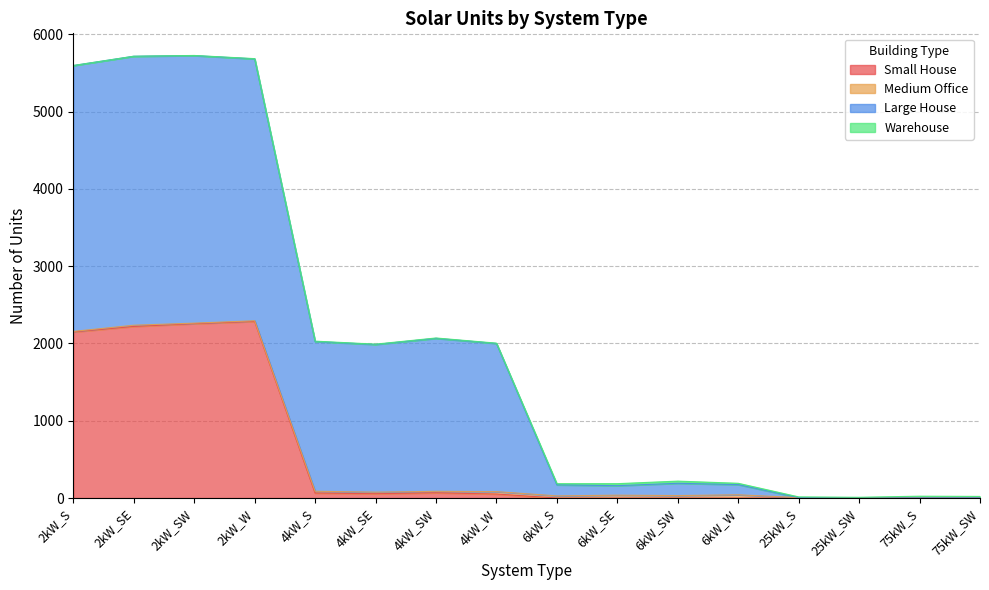

What are all the series names shown in the legend?

Small House, Medium Office, Large House, Warehouse